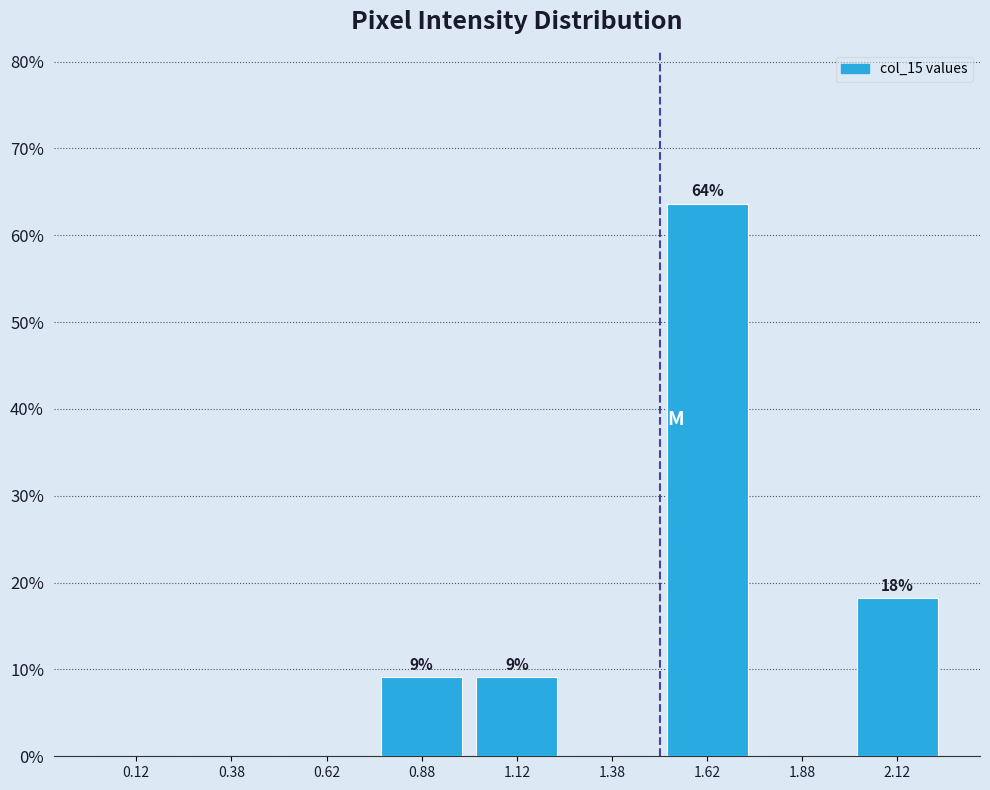

Over which range of the x-axis is the bar tallest?

1.50 to 1.75